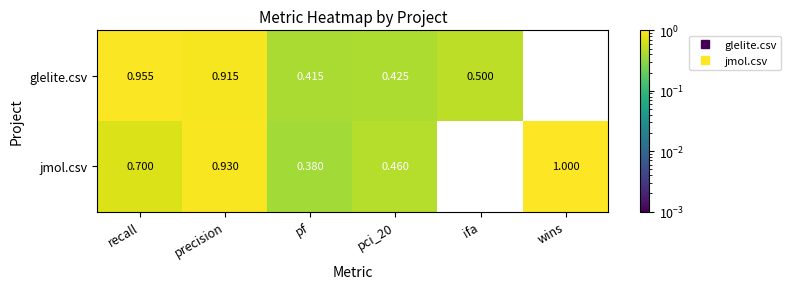

At which label is glelite.csv closest to 0?

wins